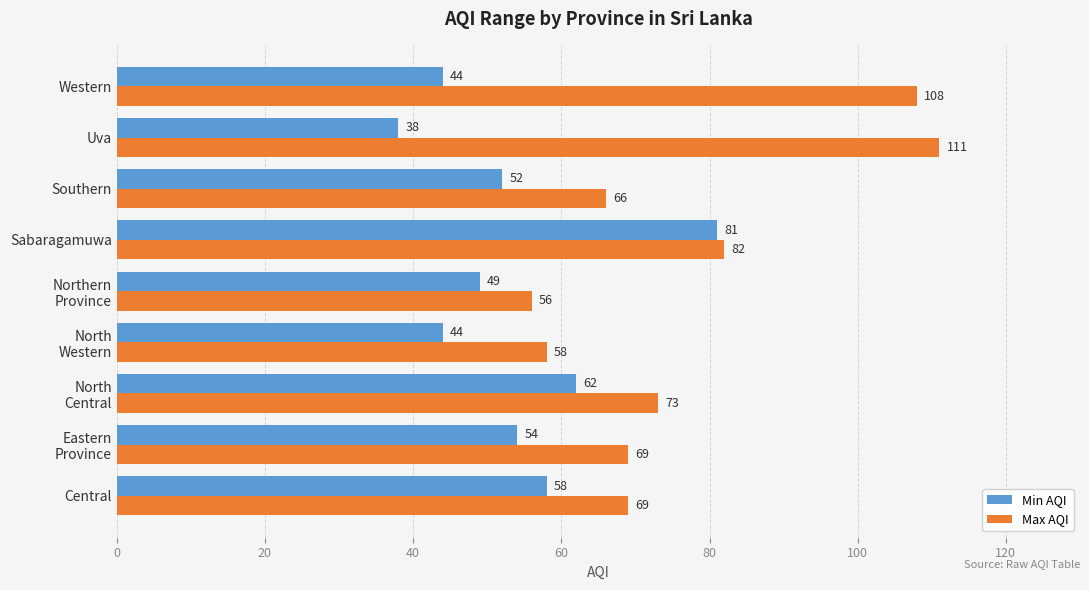

Which series has the largest range (max minus min)?

Max AQI